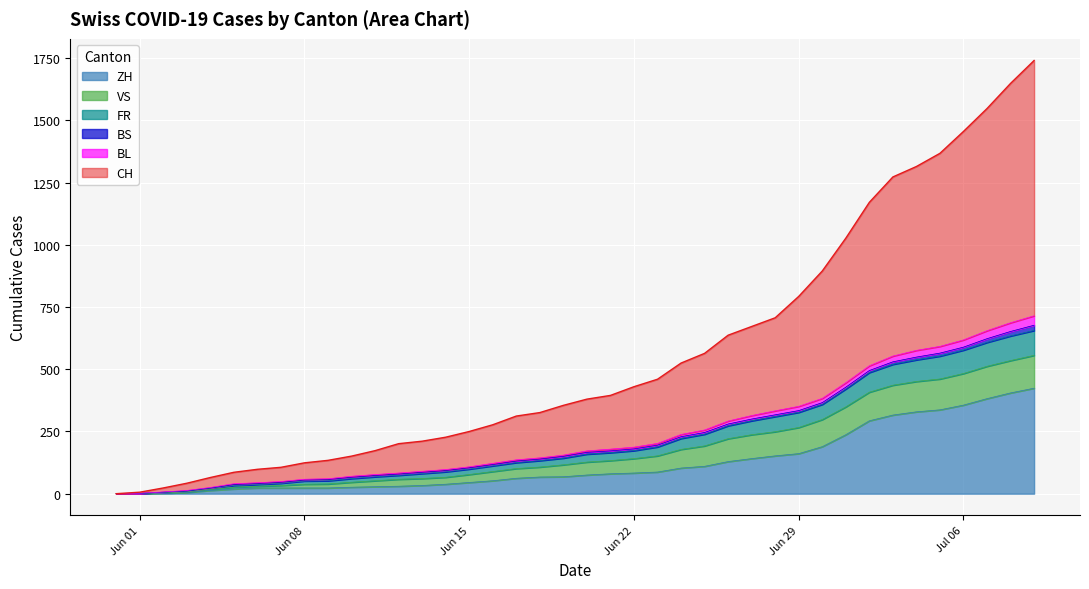

At which label does BL first exceed 172?

2020-06-21